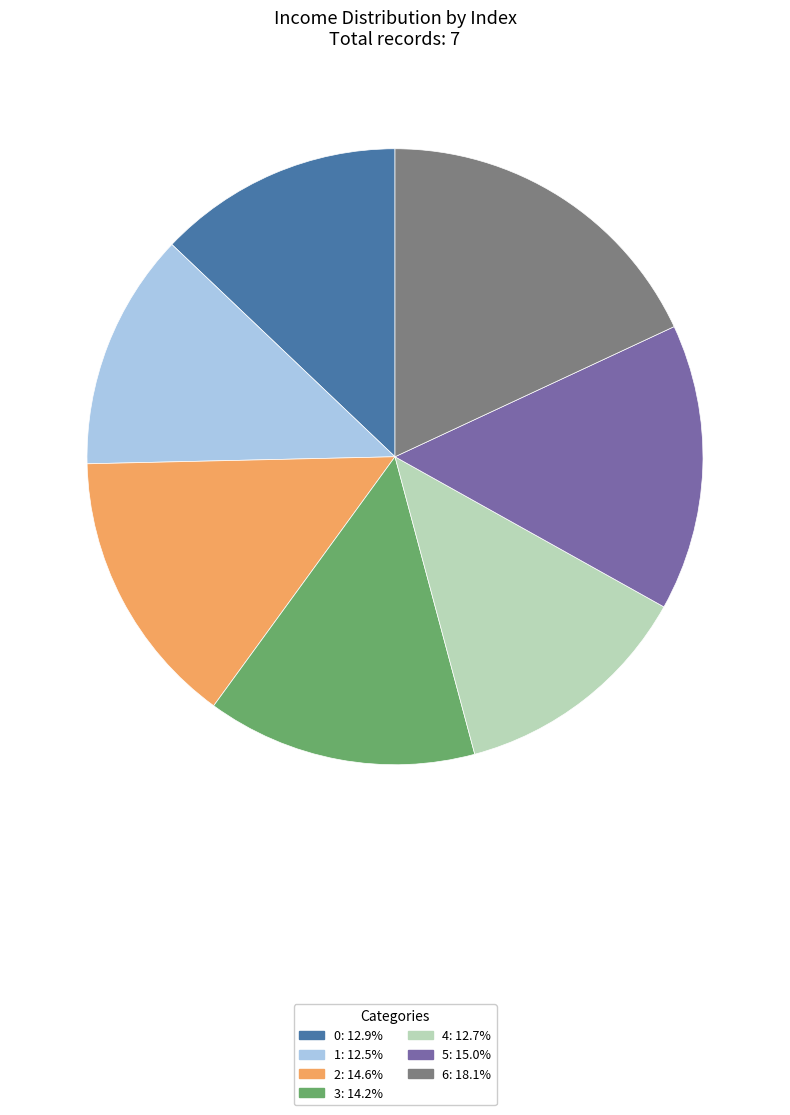

What is the largest slice in the pie chart?

6